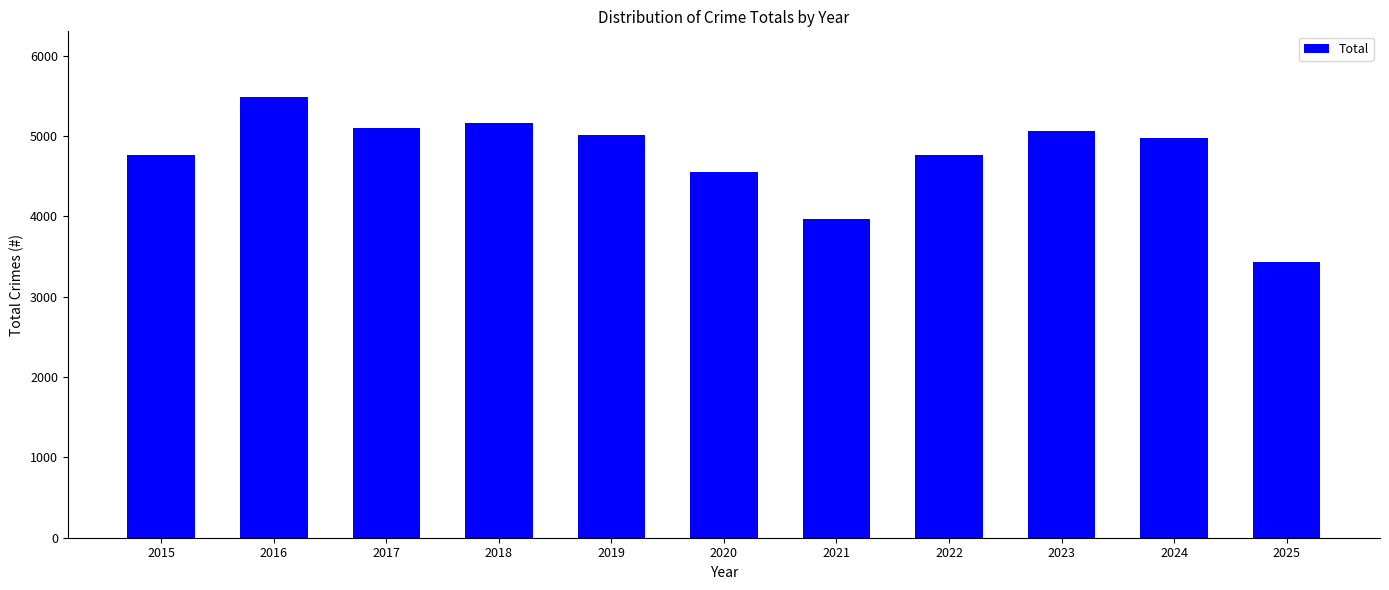

What is the value of the 1st bar from the left?

4770